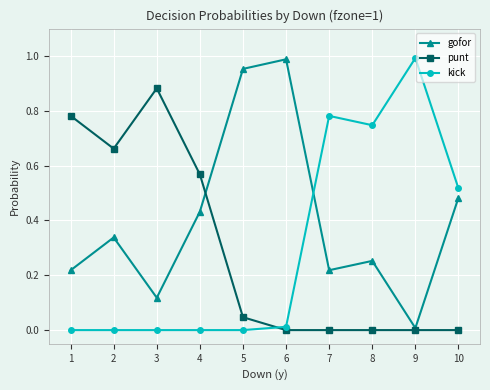

Is it true that kick equals 0.5 at 9?

False